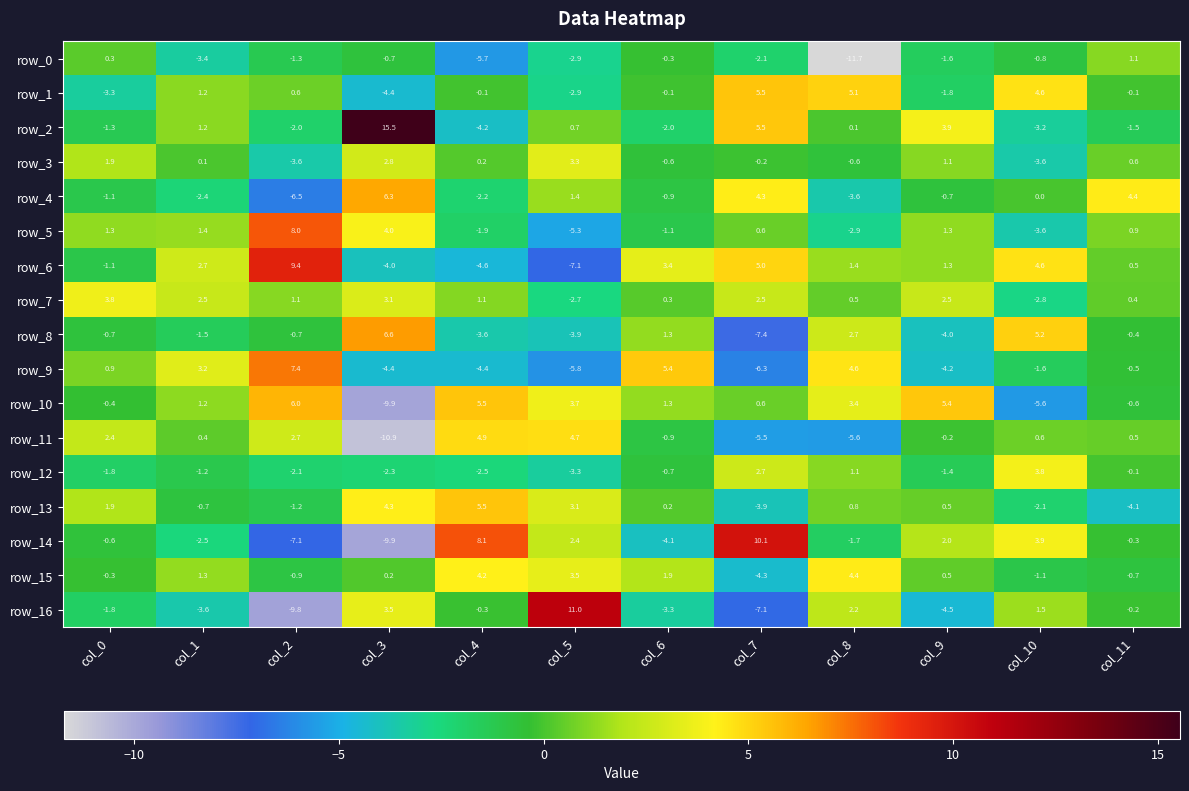

What is the spread (max minus min) of values at col_11?

8.5